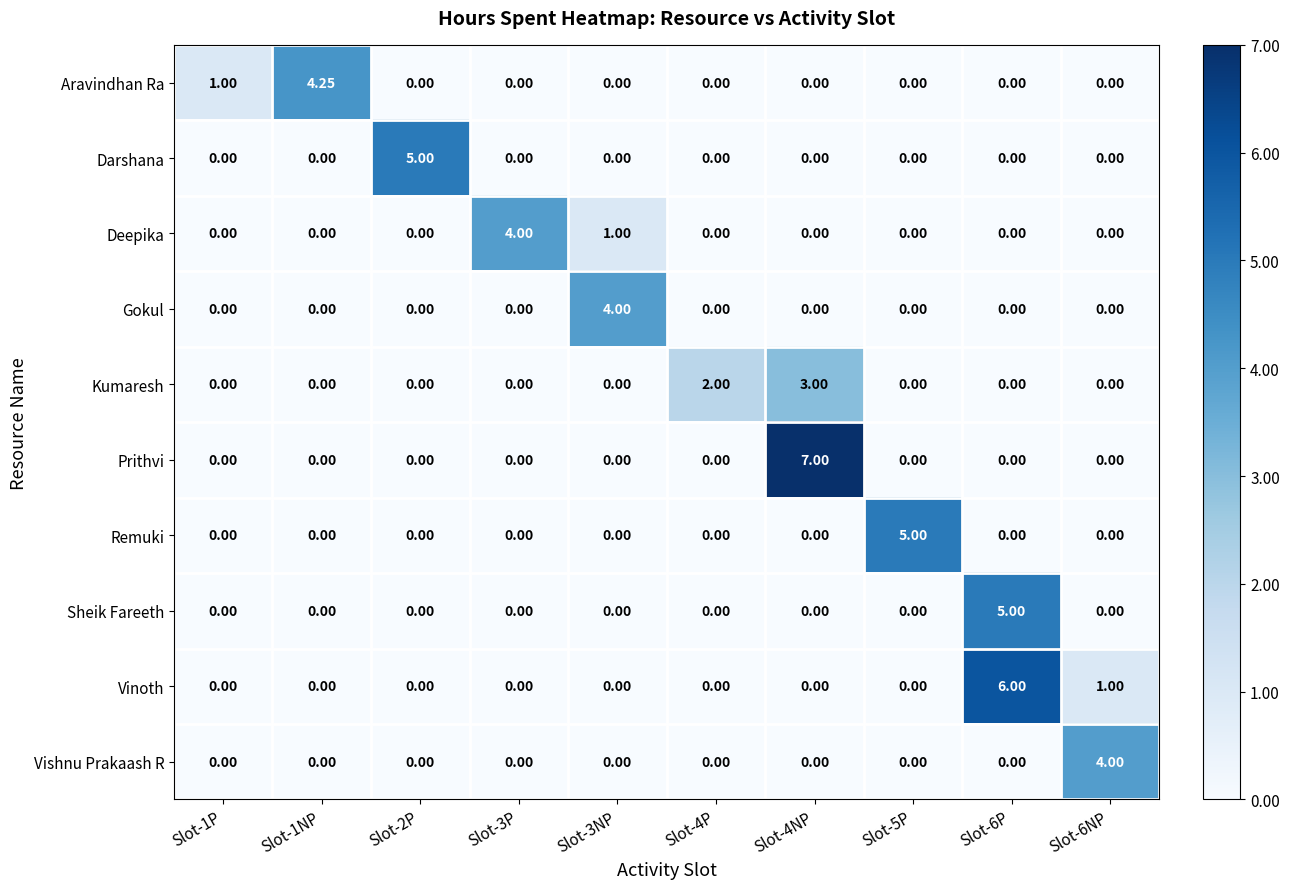

Which series has the largest range (max minus min)?

Prithvi